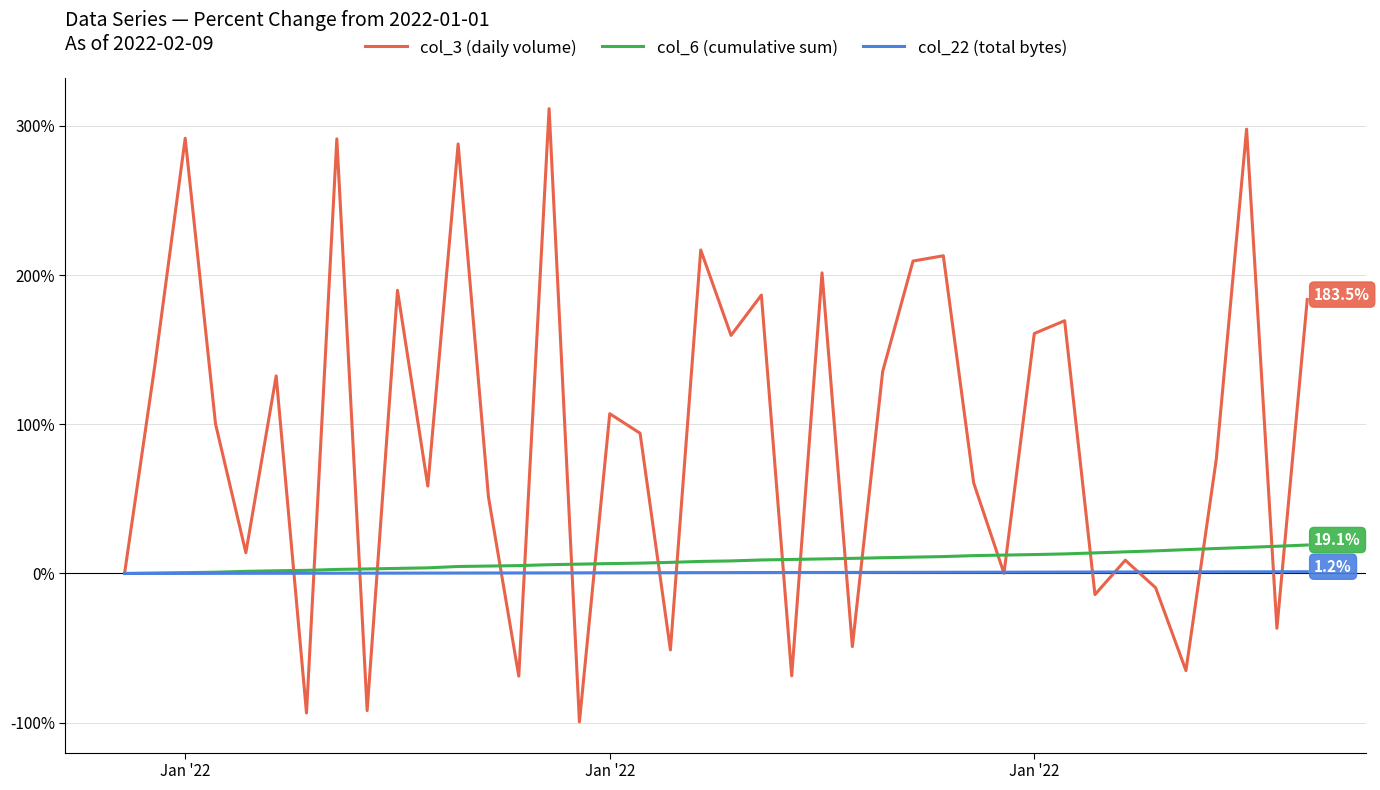

Which series has the largest range (max minus min)?

col_3 (daily volume)